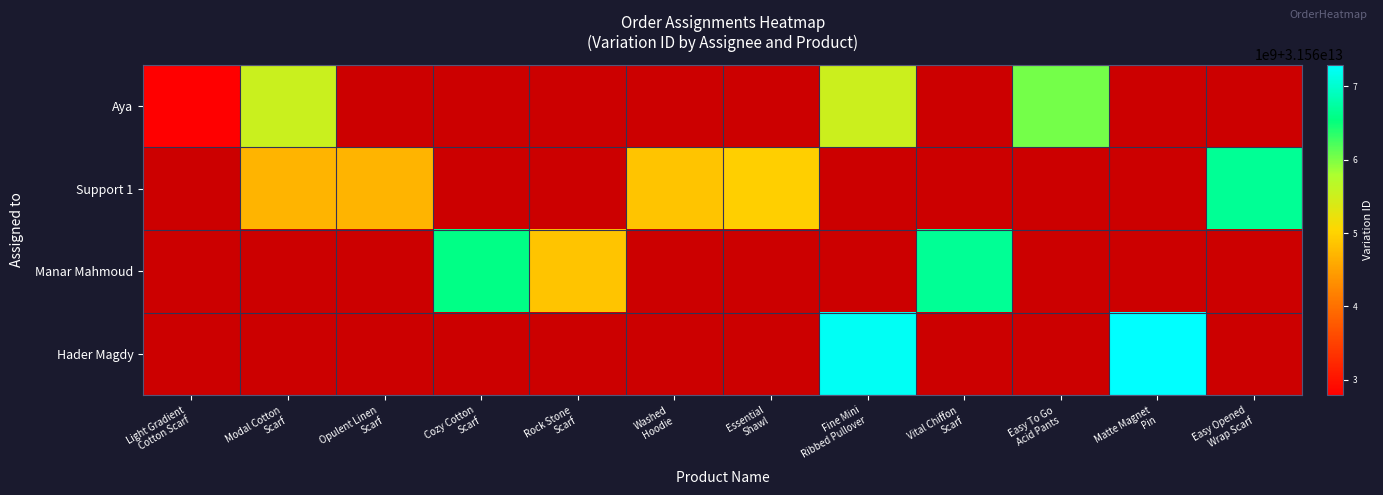

At which category does the chart reach its peak across all series?

Matte Magnet
Pin